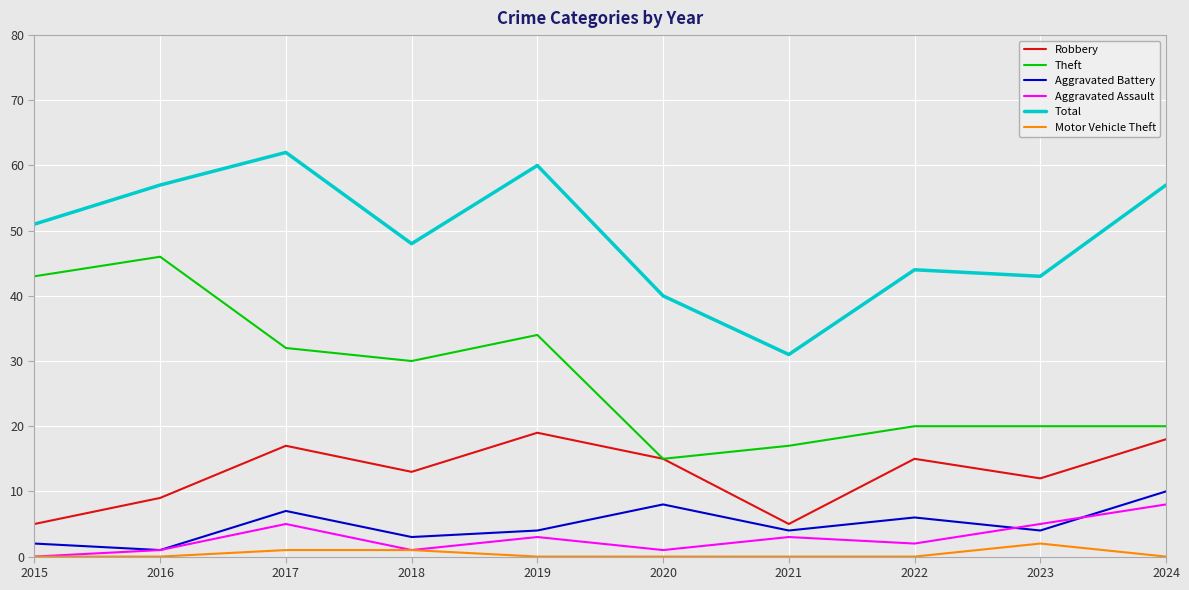

Which series changed the most between 2016 and 2023?

Theft